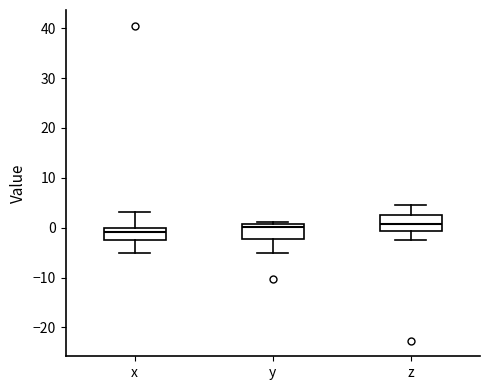

Where does the upper whisker of the box for x end on the y-axis? The values are not printed on the chart, so give them approximately, as read against the axis.

3